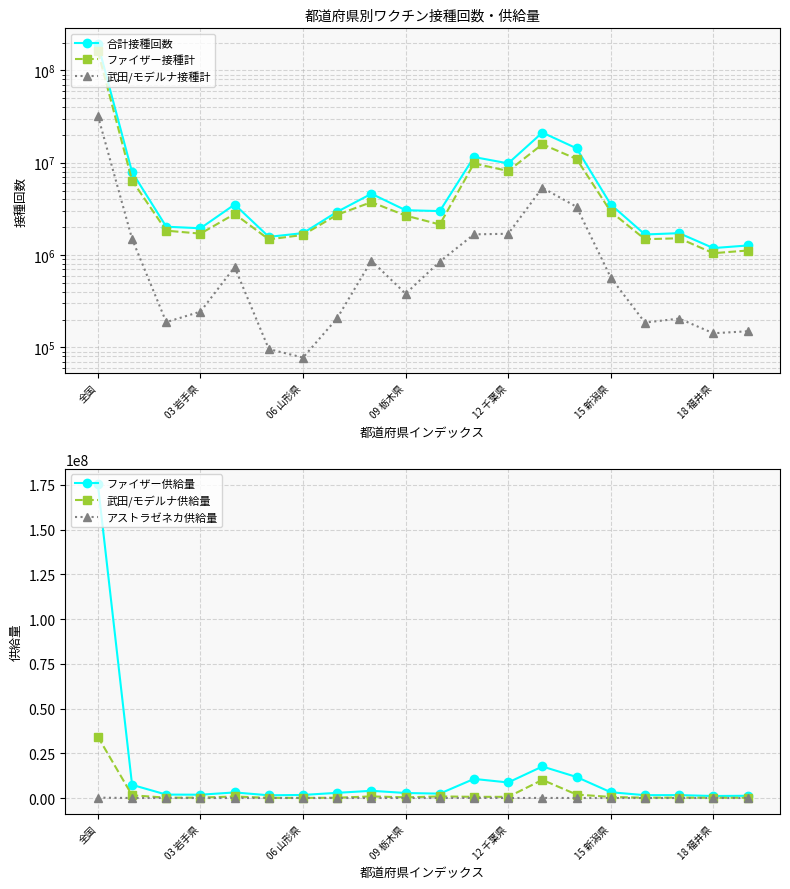

Is the value of 武田/モデルナ供給量 at 12 千葉県 greater than the value of アストラゼネカ供給量 at 15?

Yes